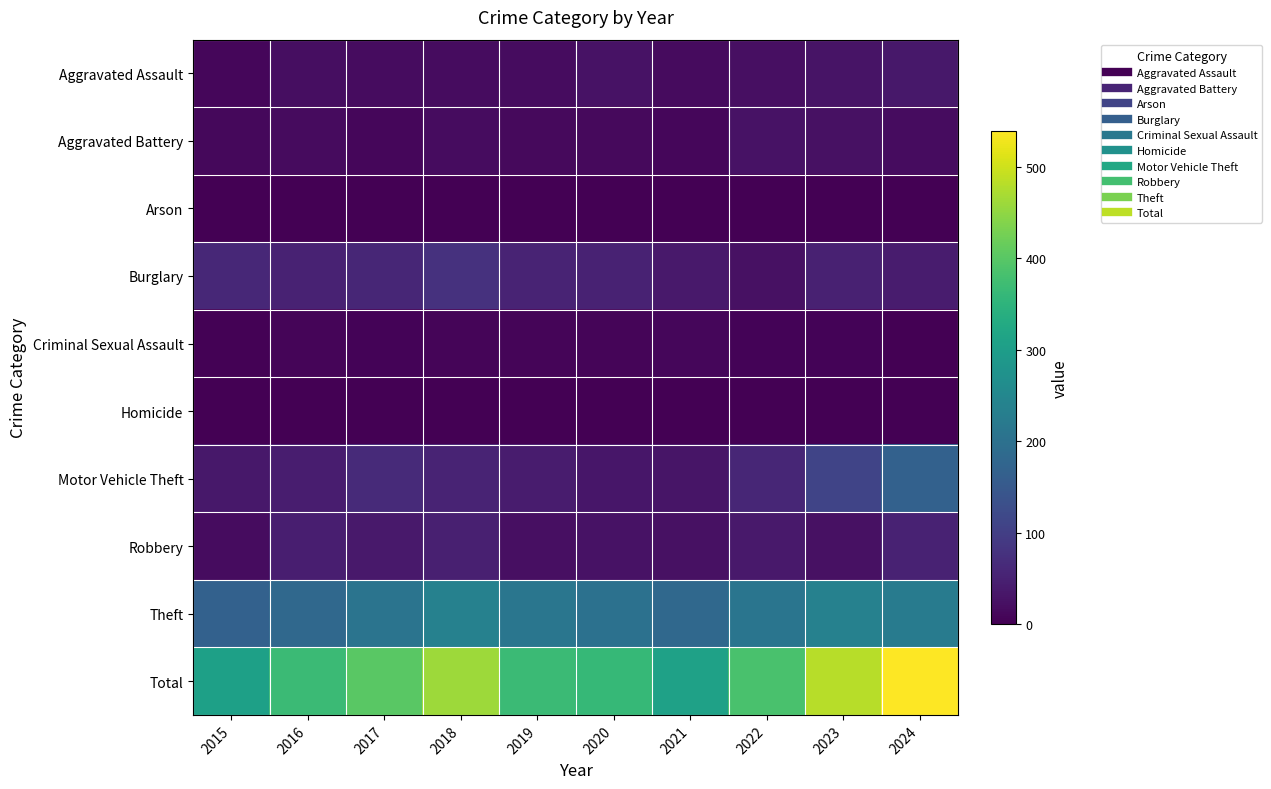

List the series in order of their peak value, highest first.

Total, Theft, Motor Vehicle Theft, Burglary, Robbery, Aggravated Assault, Aggravated Battery, Criminal Sexual Assault, Arson, Homicide